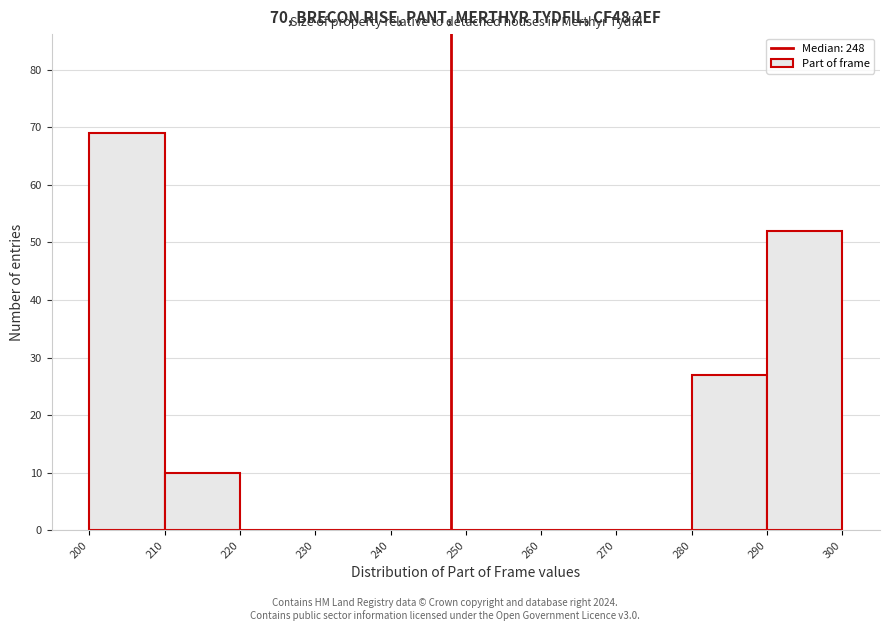

How tall is the bar that spans 280 to 290 on the x-axis? The values are not printed on the chart, so give them approximately, as read against the axis.

27